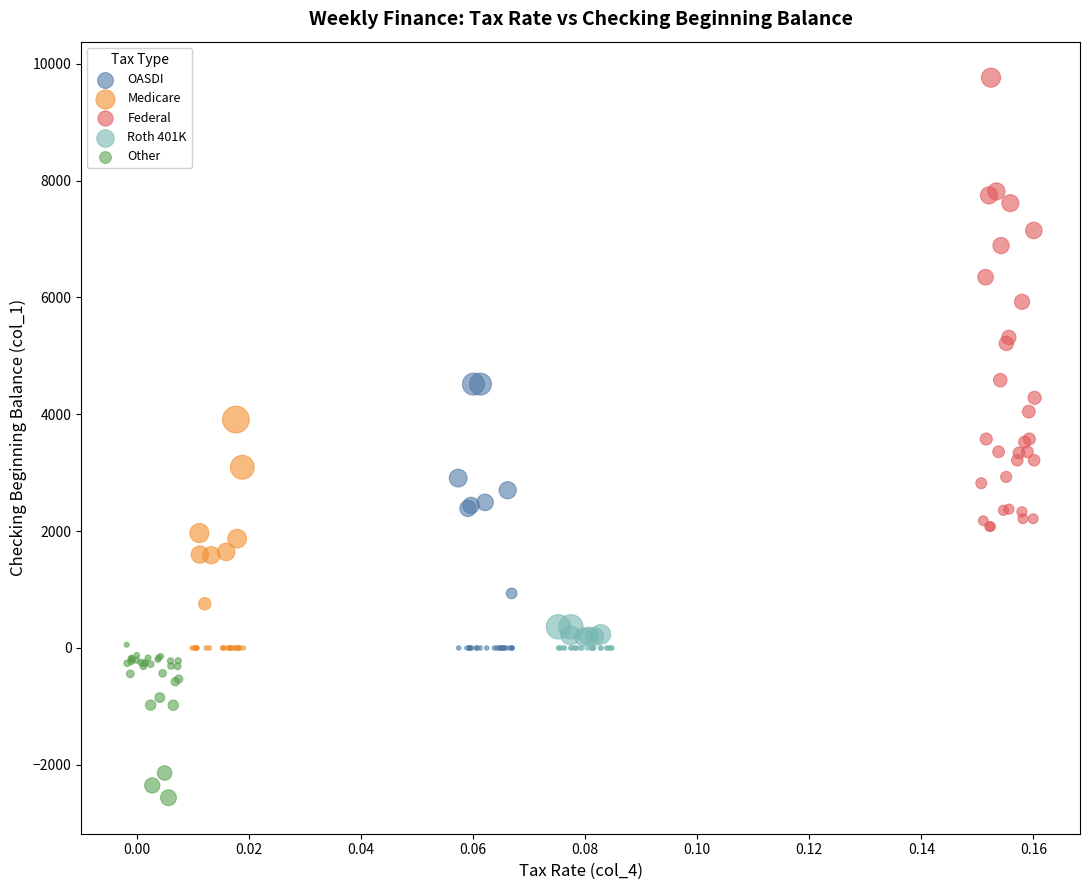

Which series has the widest spread of Y values?

Federal